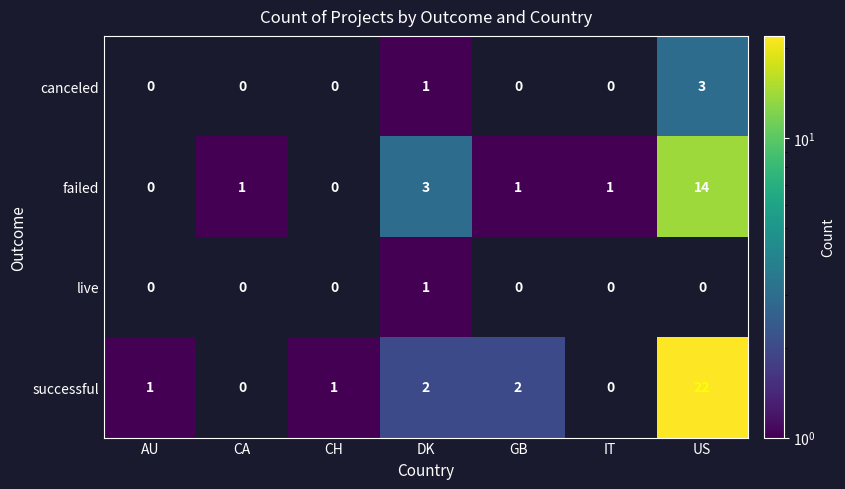

The failed series shows 1 at CA. True or false?

True